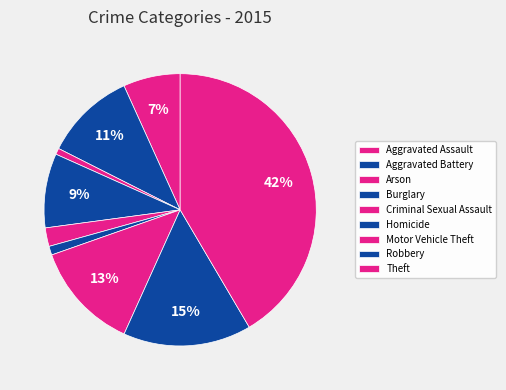

Count the number of slices in the pie.

9